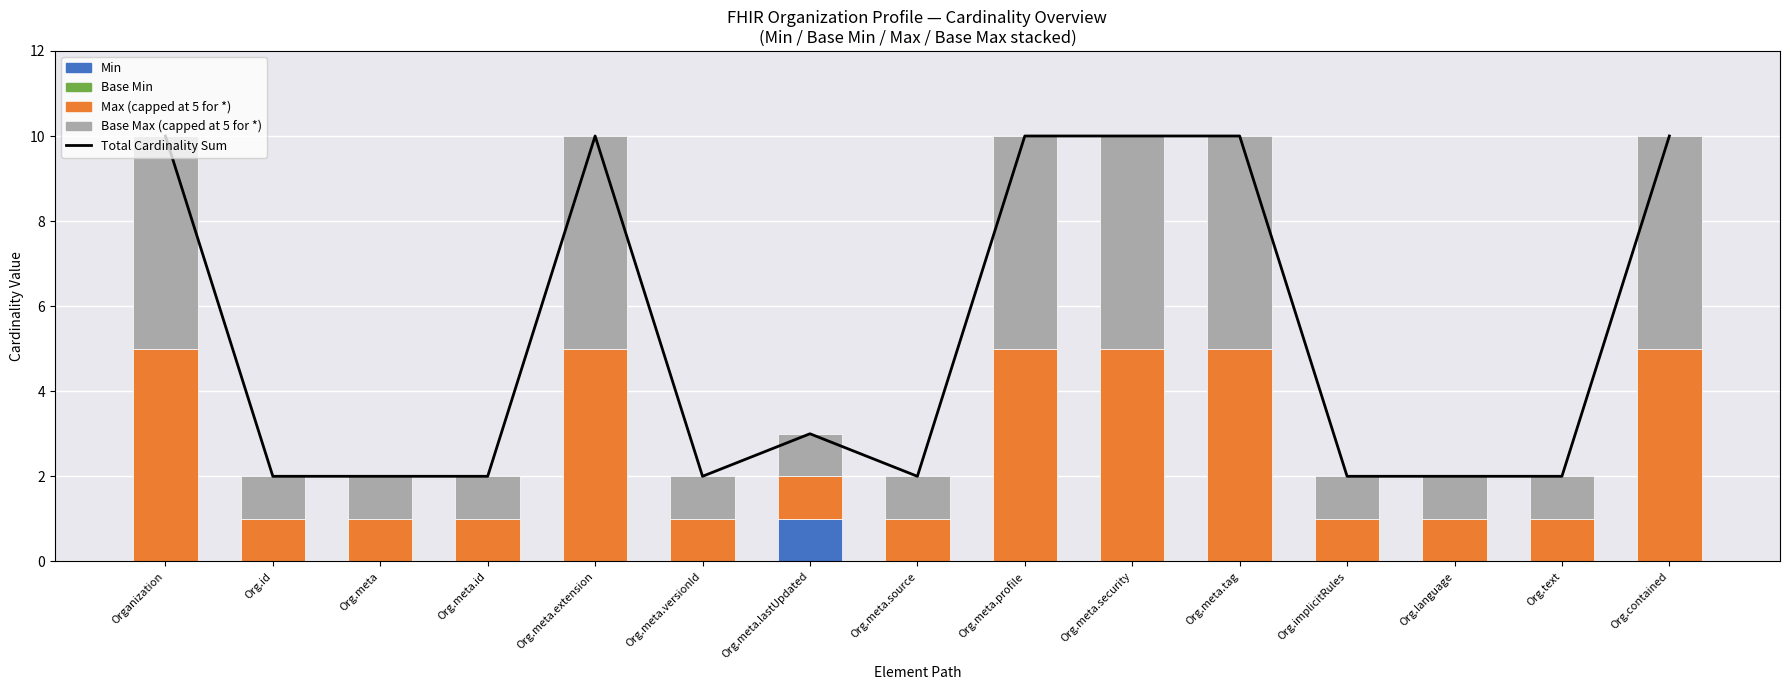

Rank the series by their maximum value, from highest to lowest.

Total Cardinality Sum, Max (capped at 5), Base Max (capped at 5), Min, Base Min